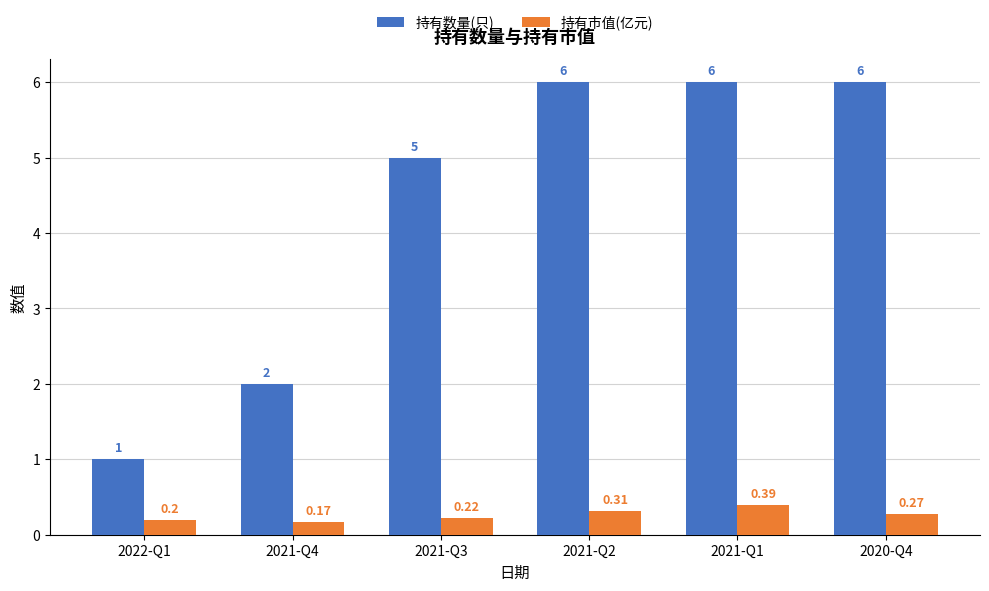

What is the sum of the 持有数量(只) values at 2021-Q3 and 2021-Q1?

11.0